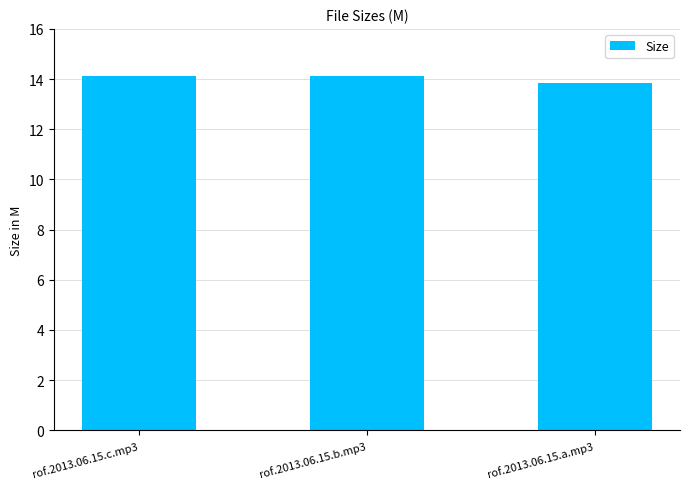

Read the value at rof.2013.06.15.c.mp3.

14.1